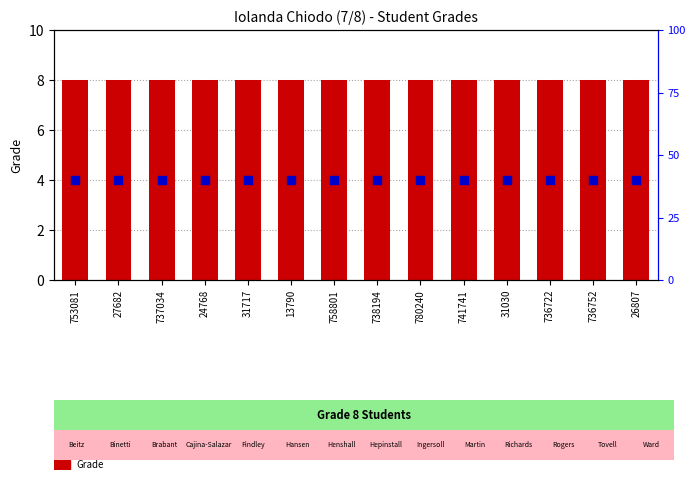

Which series reaches the minimum Y coordinate?

Grade midpoint marker